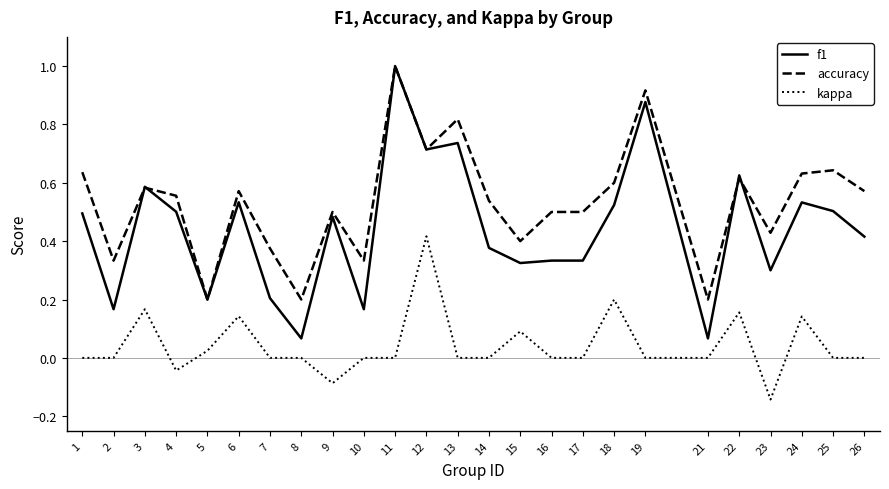

What are all the series names shown in the legend?

f1, accuracy, kappa